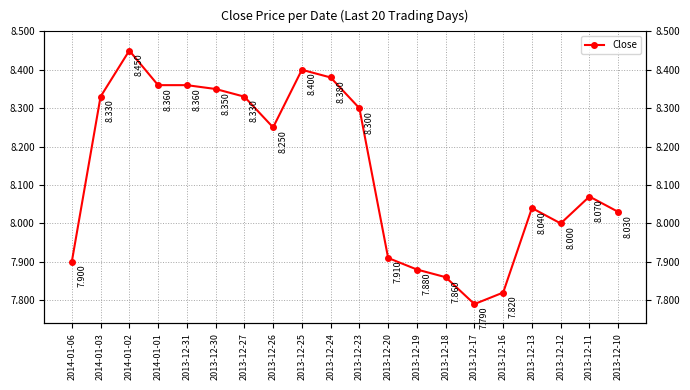

The chart shows a value of 8.4 at 2013-12-24. True or false?

True